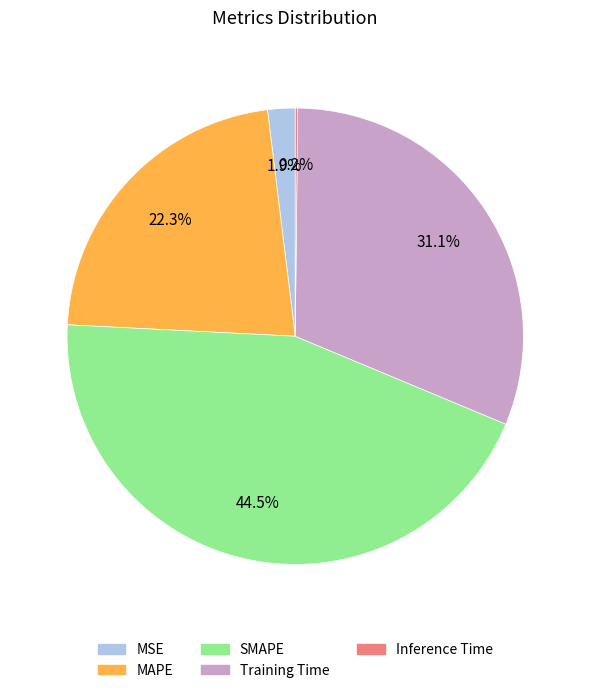

To the nearest percent, what portion does Training Time represent?

31%